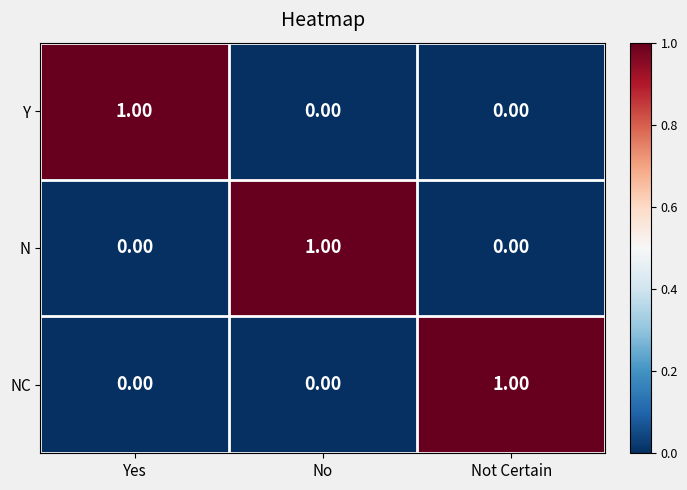

How many categories are shown in the chart?

3